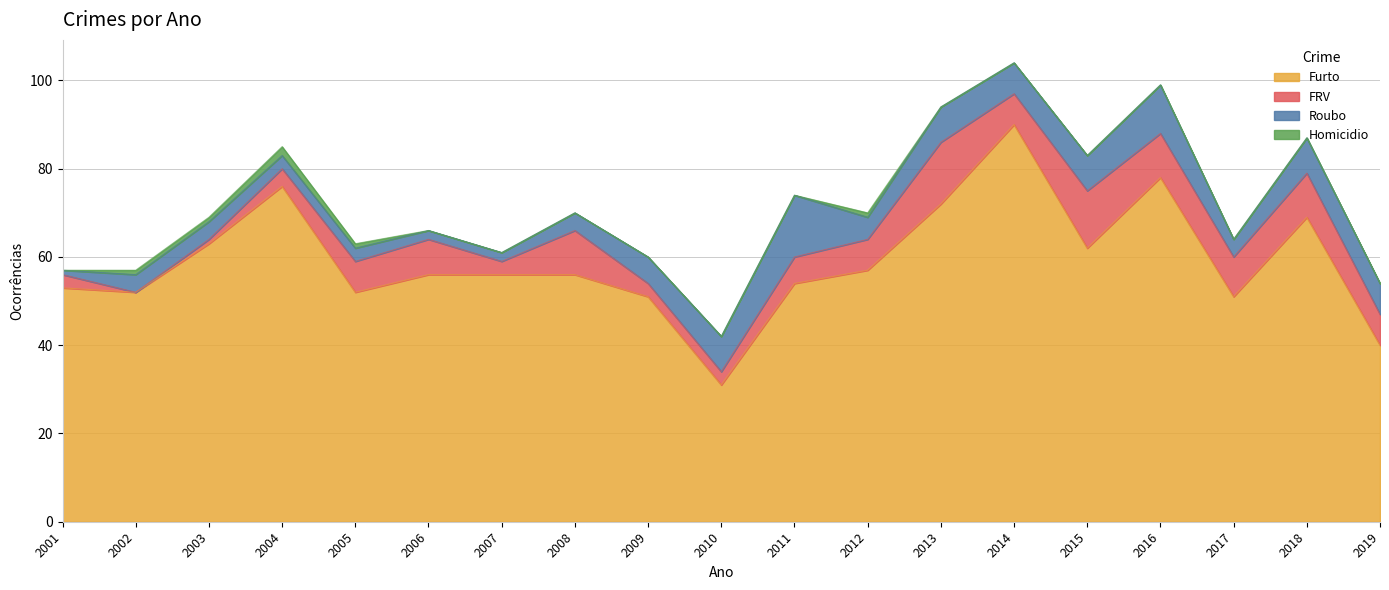

What is the difference between the Roubo values at 2002 and 2009?

2